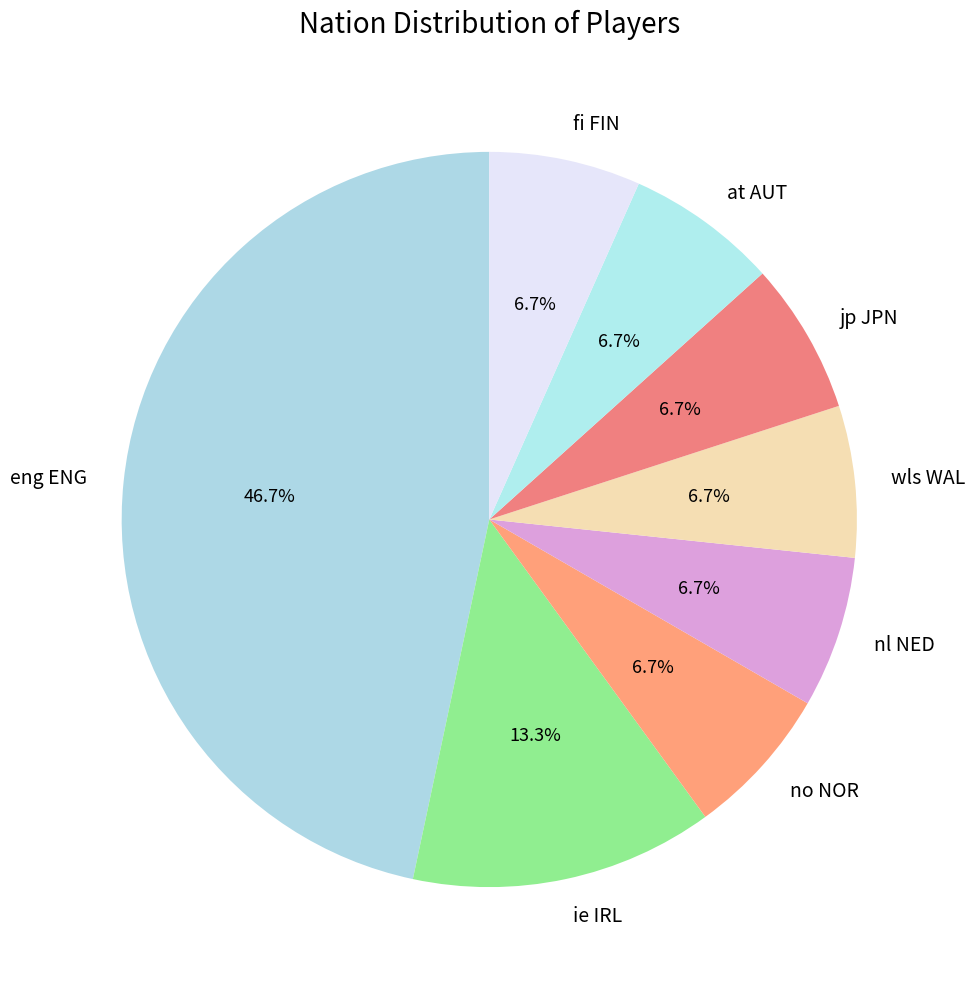

Is wls WAL the majority of the pie?

No